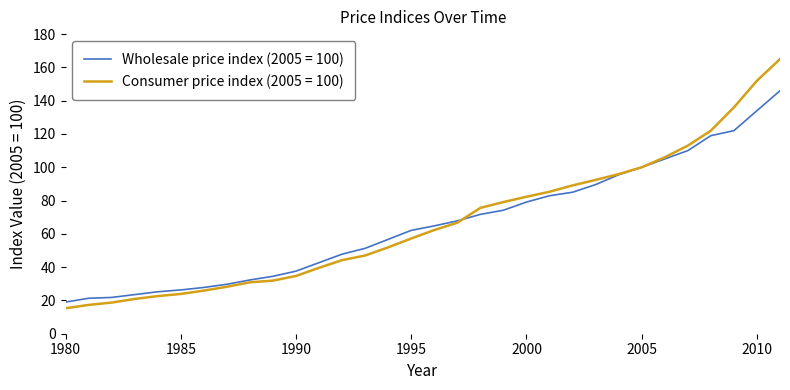

How many values in the Wholesale price index (2005 = 100) series are below 64?

16